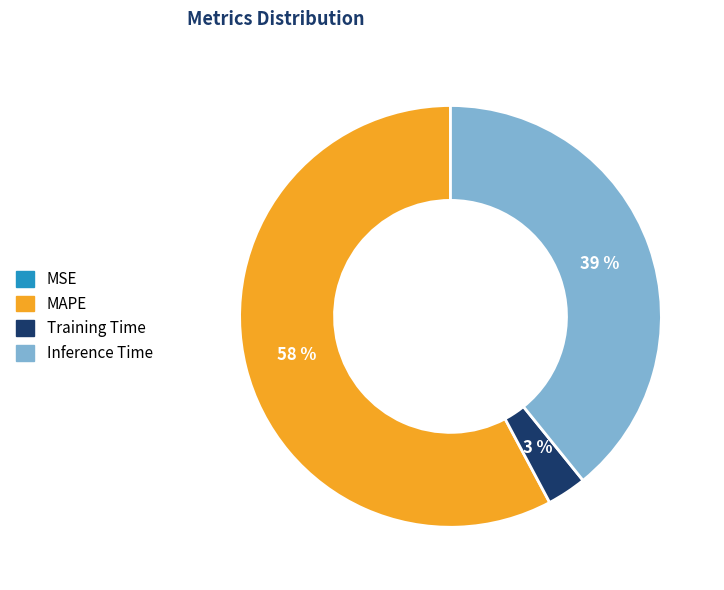

The Training Time slice represents 3% of the pie. True or false?

True